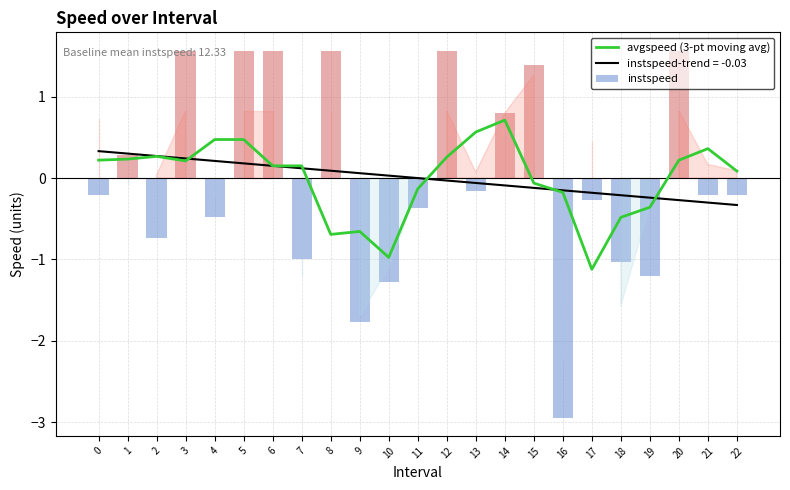

What is the difference between the avgspeed (3-pt moving avg) values at 20 and 6?

0.1